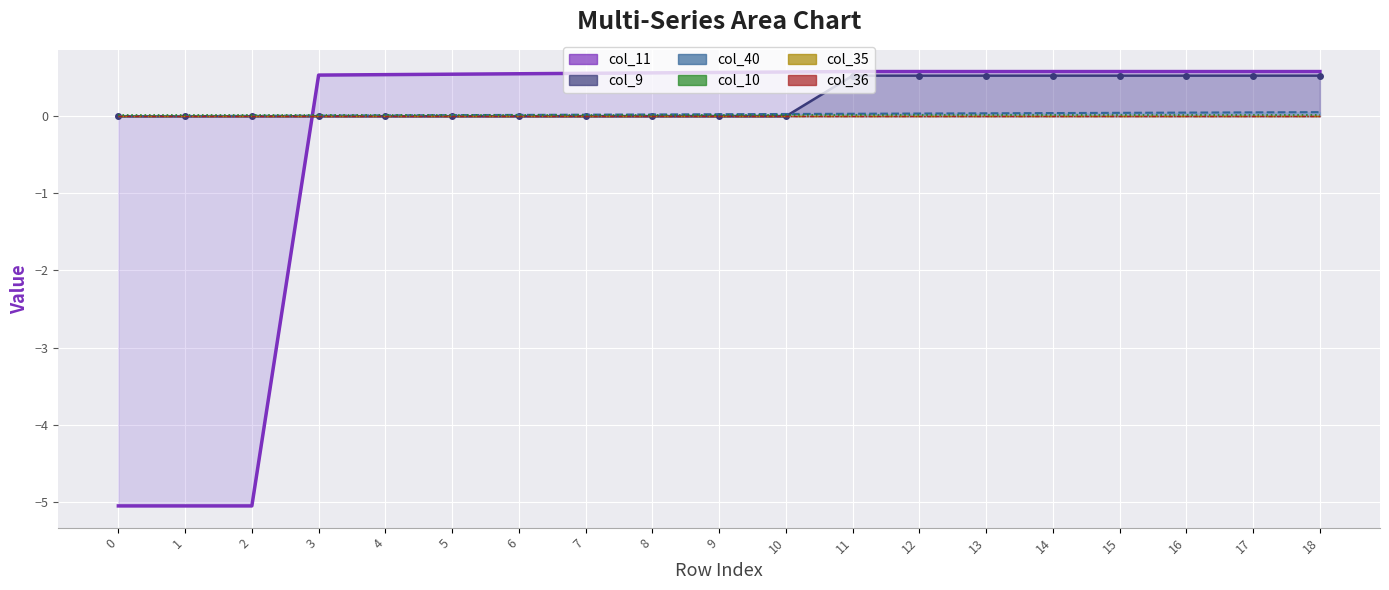

Which series has the largest range (max minus min)?

col_11